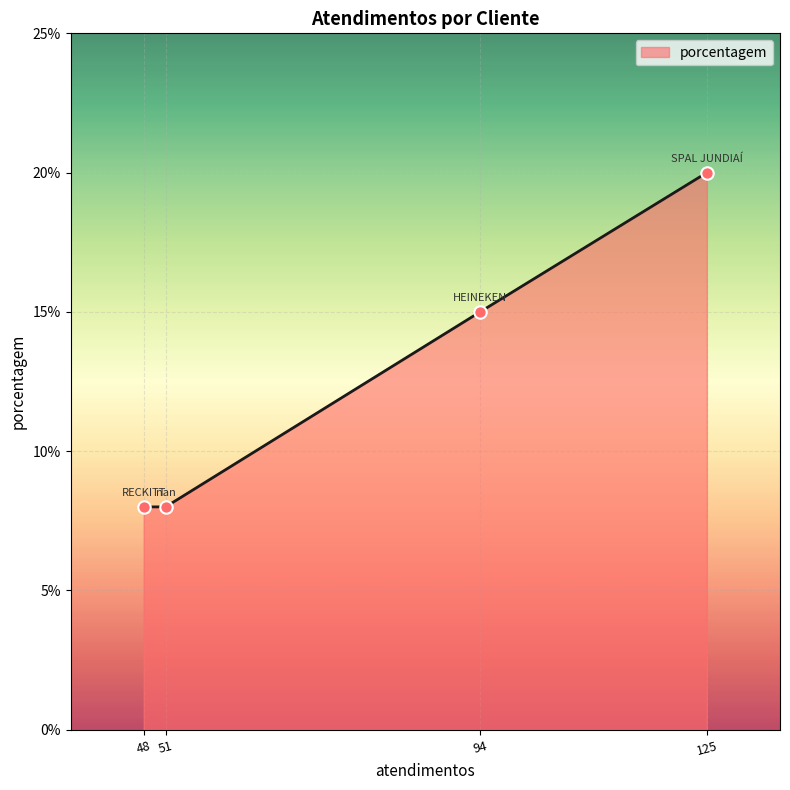

What is the ratio of the value at 125 to the value at 48?

2.5